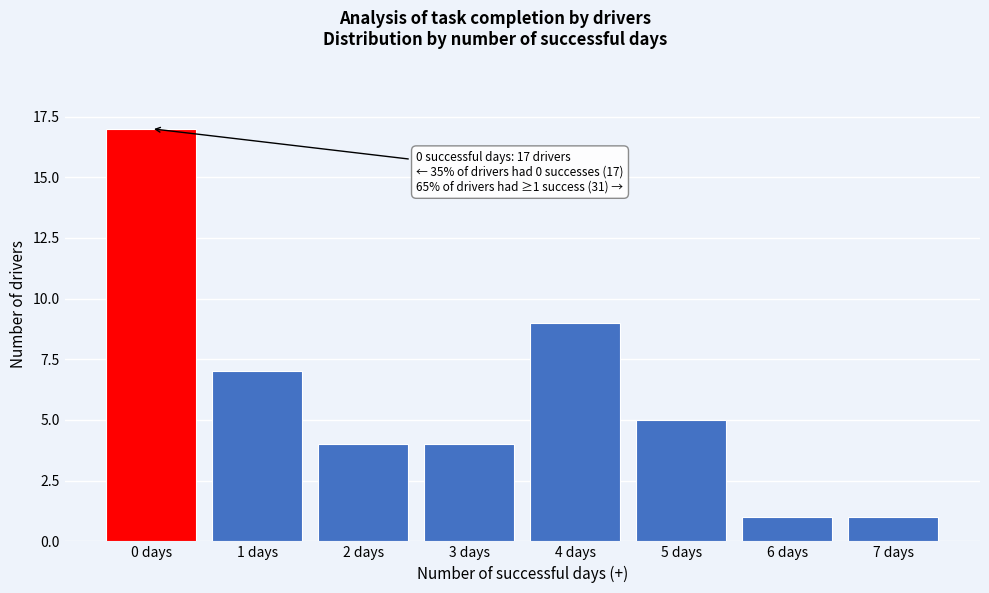

Reading right to left, extract all data points from this chart.

7 days=1	6 days=1	5 days=5	4 days=9	3 days=4	2 days=4	1 days=7	0 days=17